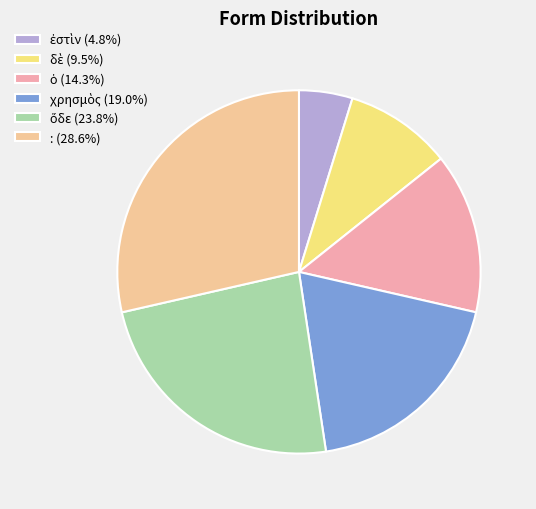

Does : account for over 50% of the chart?

No